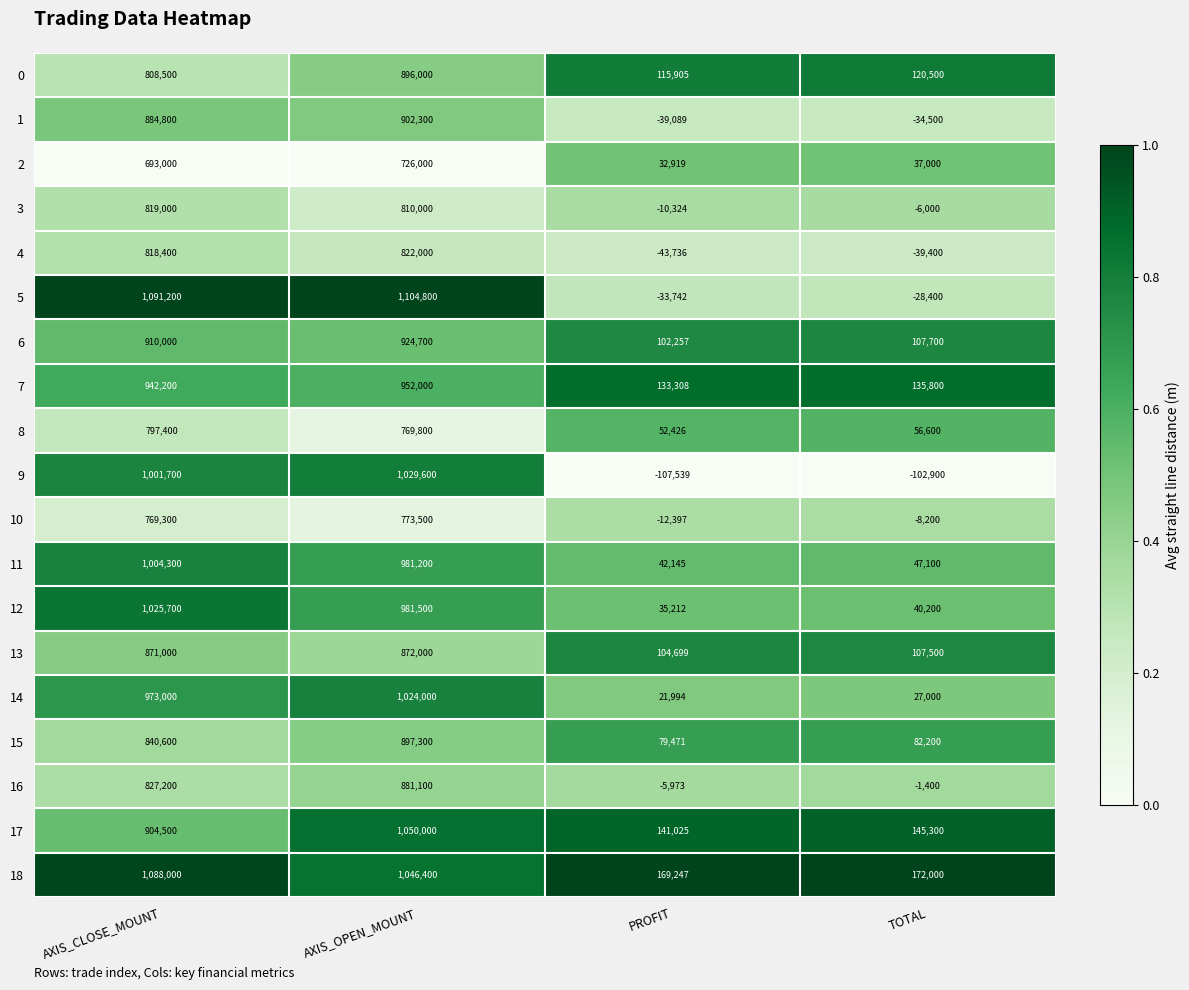

List the labels in order of 13 value, smallest first.

PROFIT, TOTAL, AXIS_CLOSE_MOUNT, AXIS_OPEN_MOUNT